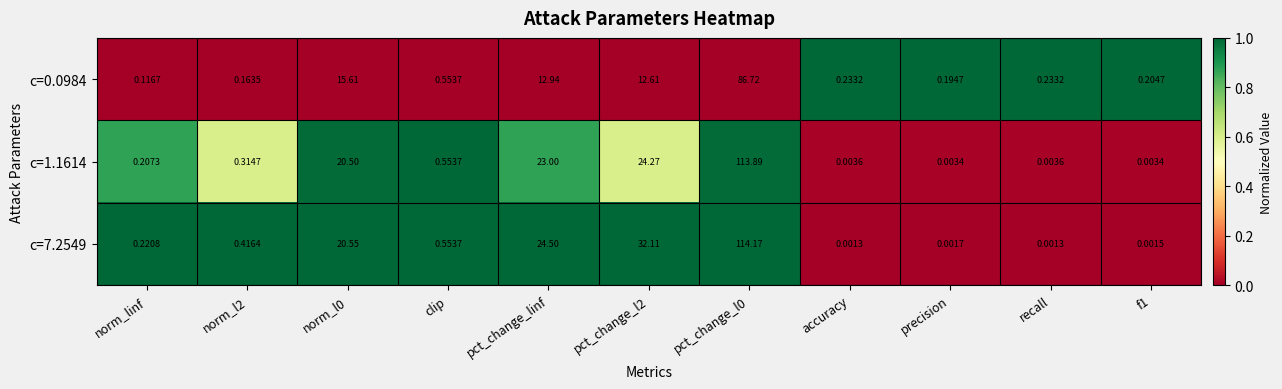

Which series has the largest range (max minus min)?

c=7.2549